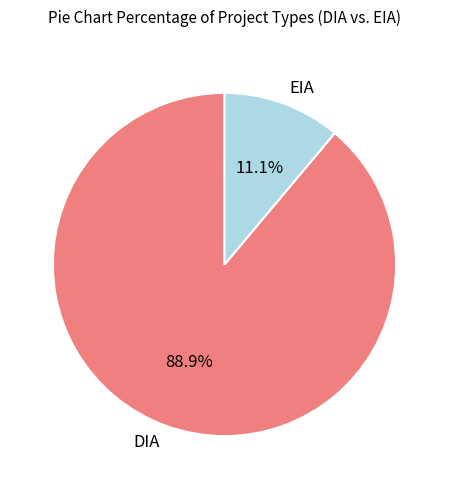

How many slices are in this pie chart?

2